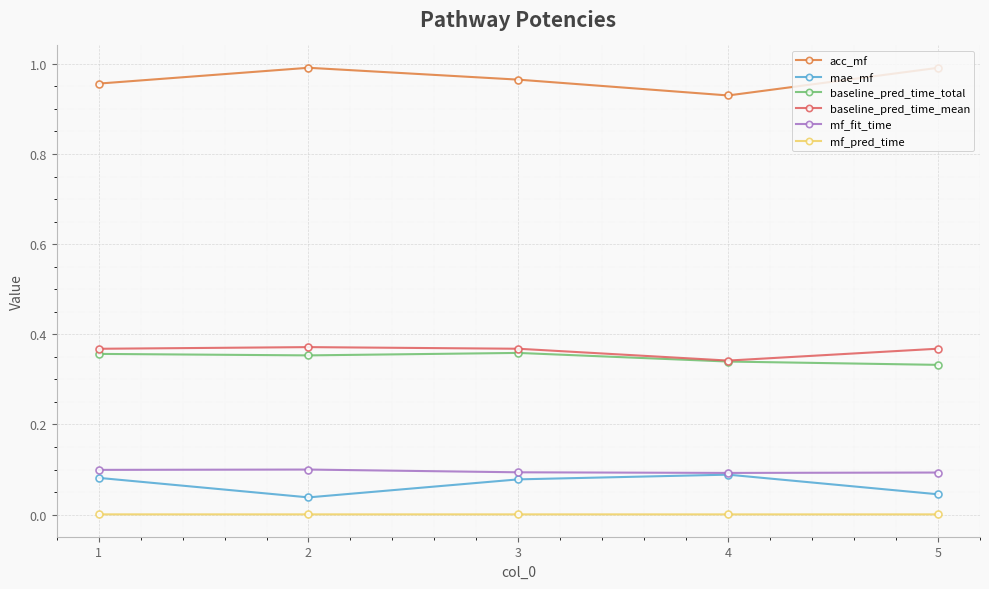

In mae_mf, how many points are higher than both neighbors (excluding endpoints)?

1